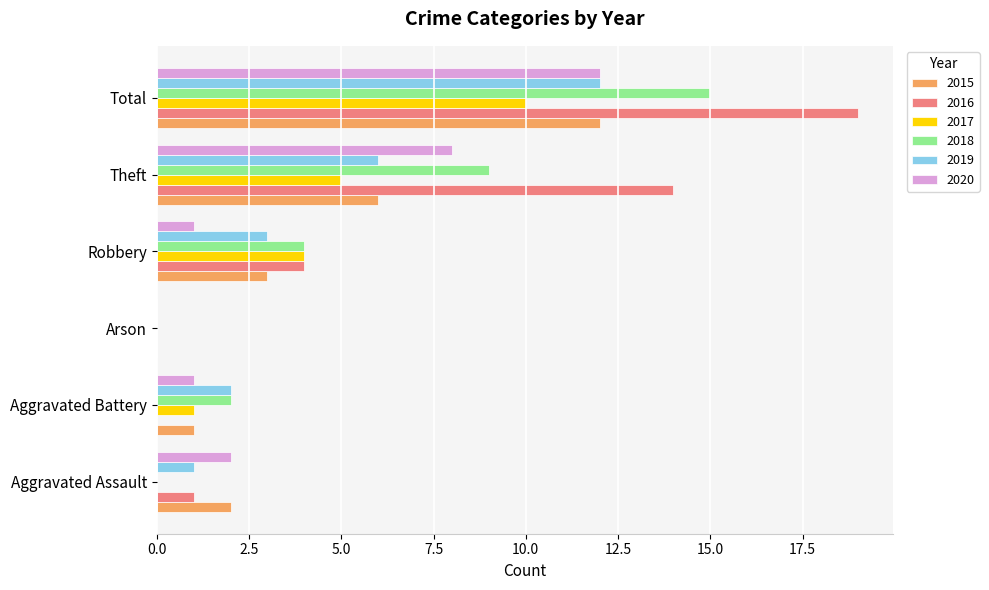

The 2015 series shows 0 at Arson. True or false?

True